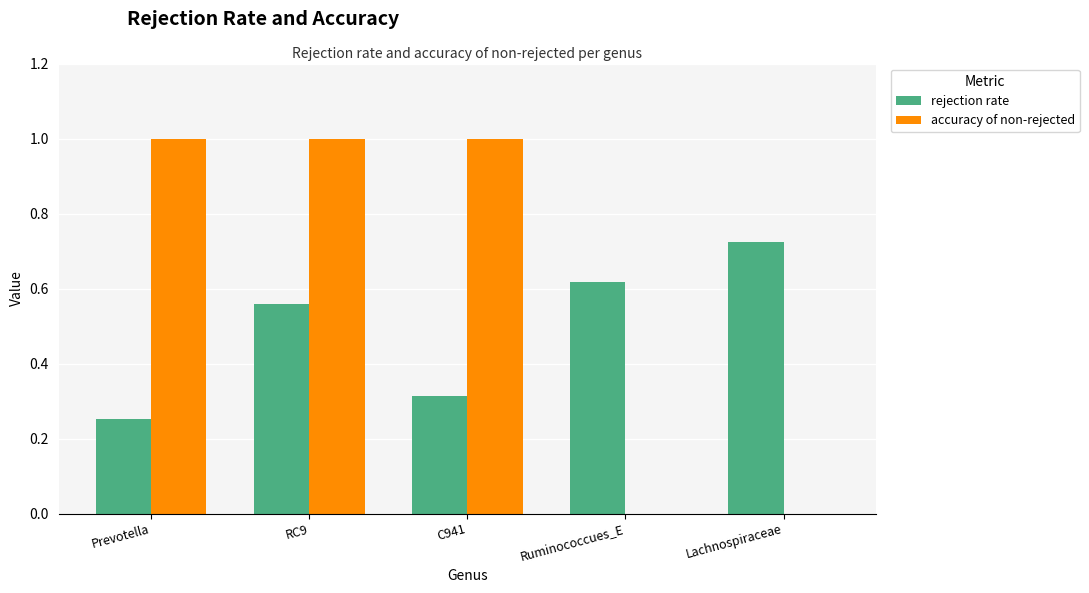

The accuracy of non-rejected series shows -0.5 at Lachnospiraceae. True or false?

False